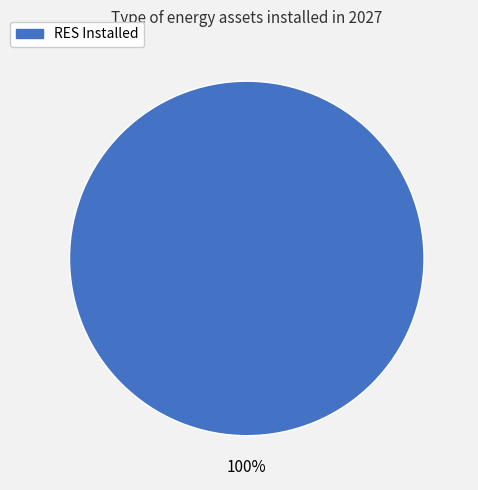

Is there any slice that represents more than half of the pie?

Yes